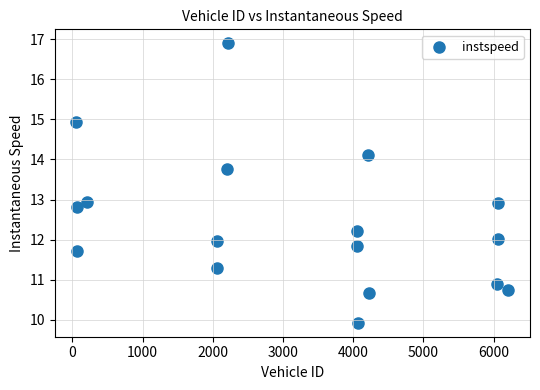

What is the range of X values (max minus min)?

6155.0